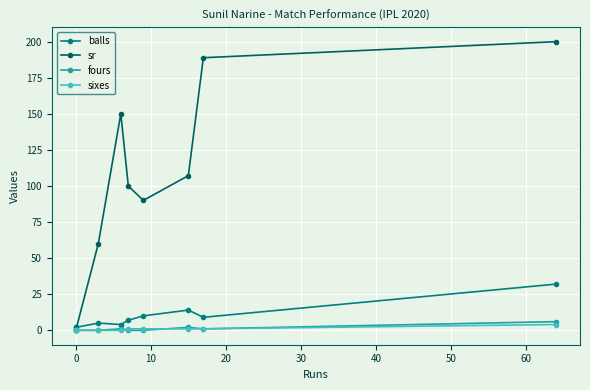

Which series ends up on top after the final intersection of fours and sixes?

fours